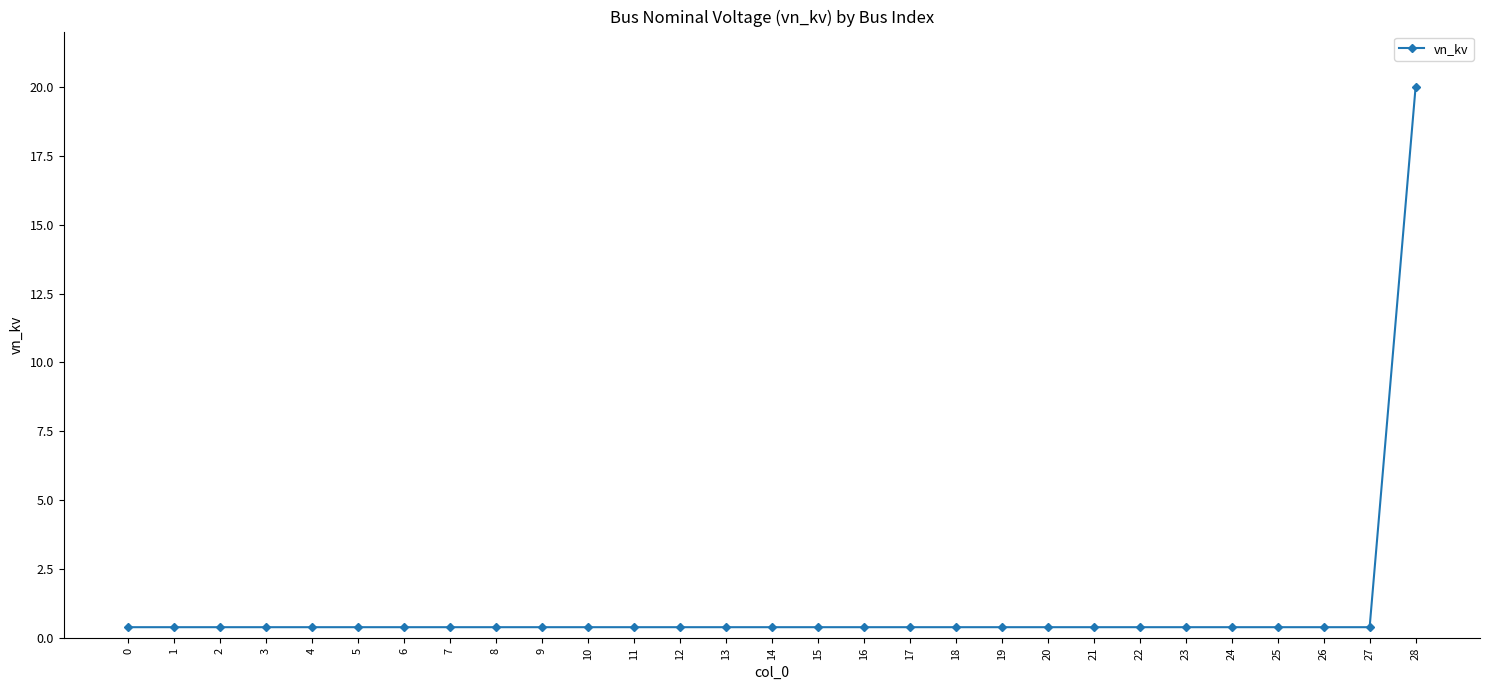

What is the sum of all values?

31.2